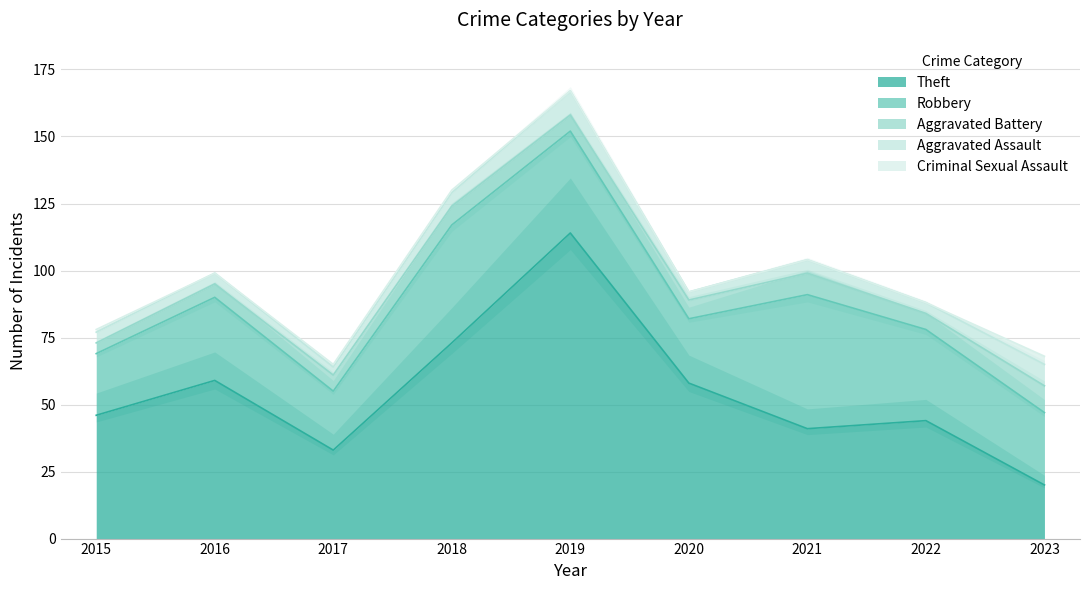

What is the highest value of the Aggravated Battery series?

10